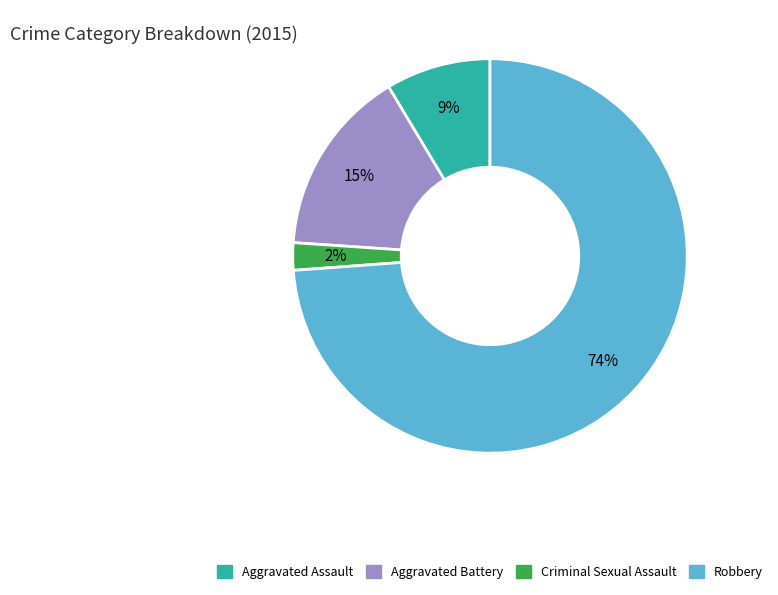

Which category has the smallest portion of the pie?

Criminal Sexual Assault